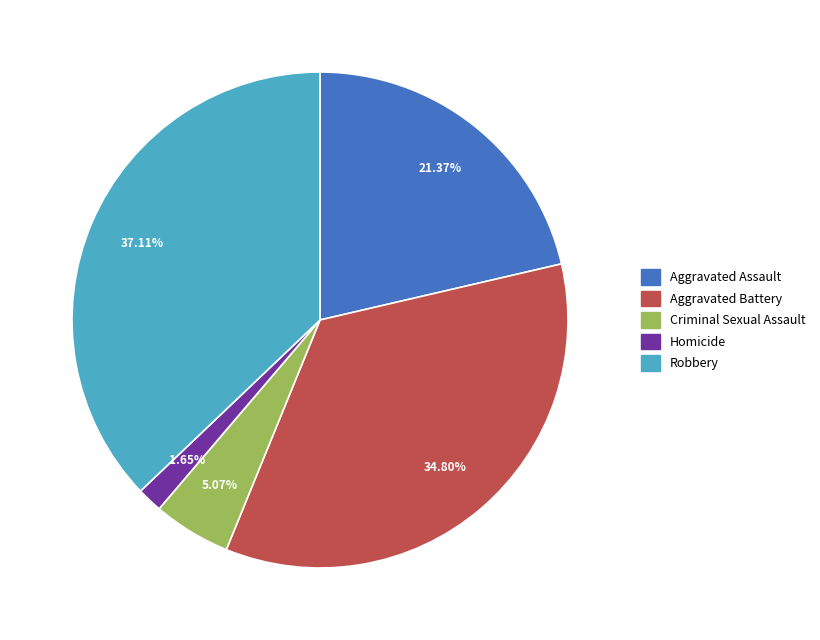

Is it true that Robbery is 37% of the pie?

True